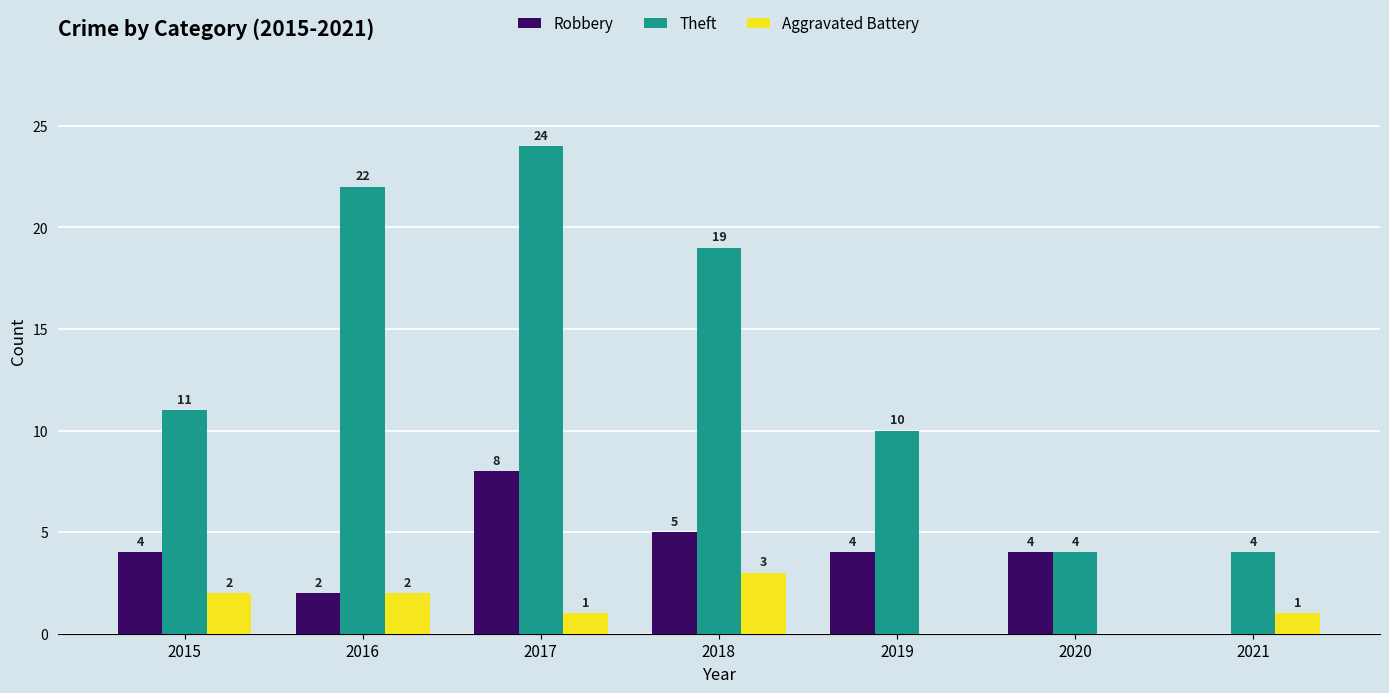

Is the value of Robbery at 2021 greater than the value of Theft at 2018?

No